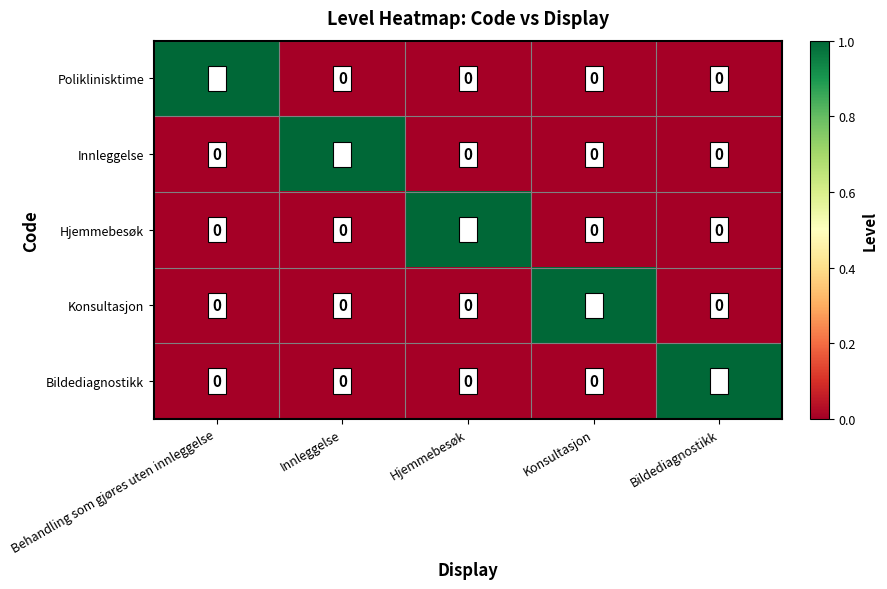

What is the difference between the highest and lowest values at Konsultasjon?

1